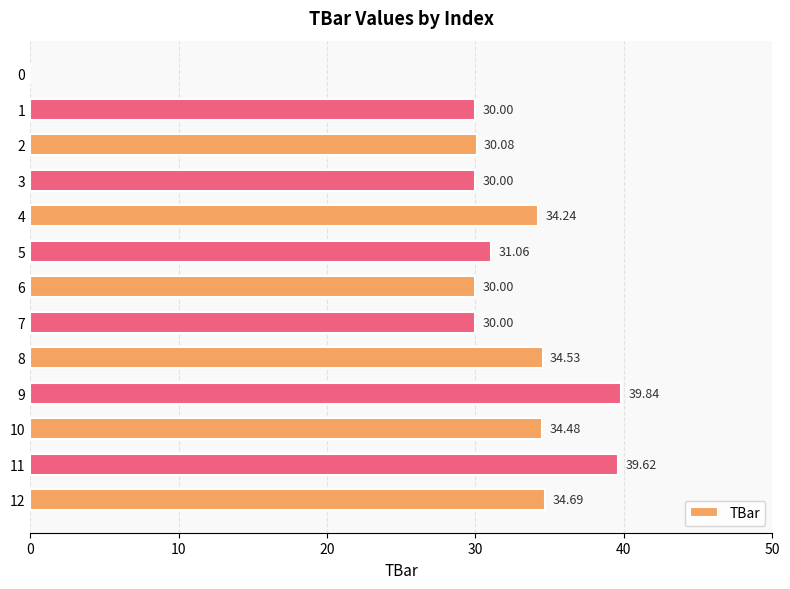

Which label corresponds to the largest value in the chart?

9